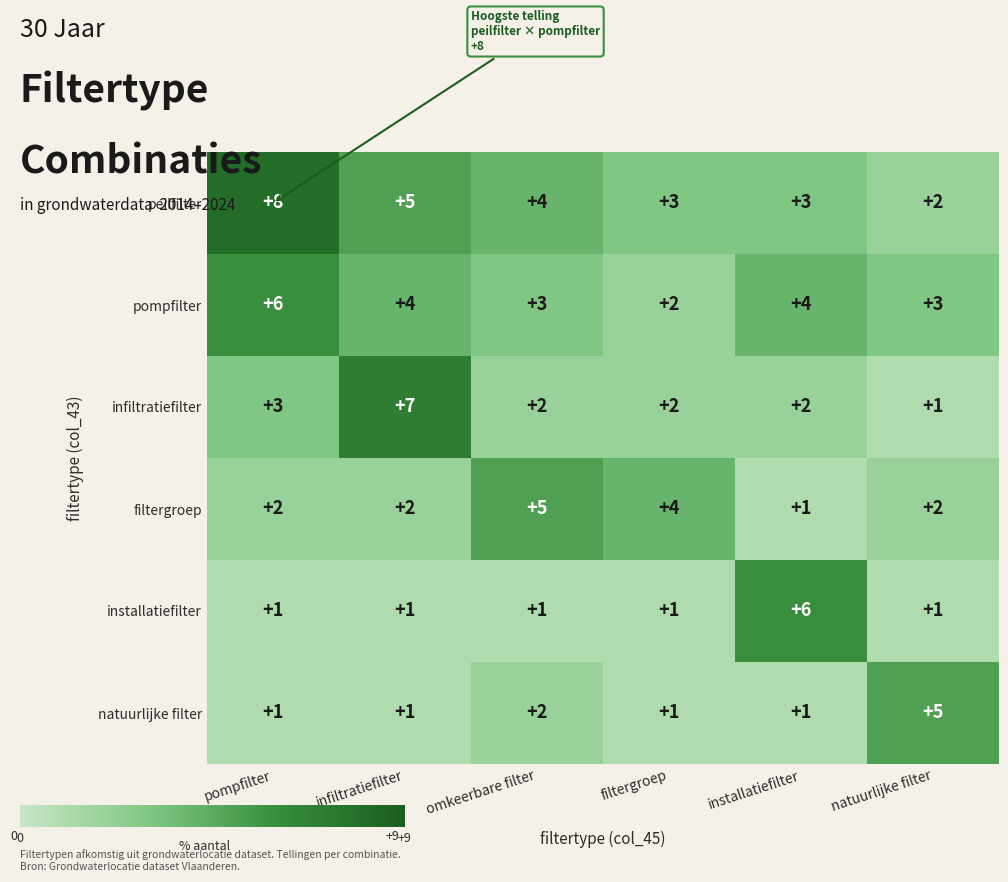

What is the spread (max minus min) of values at infiltratiefilter?

6